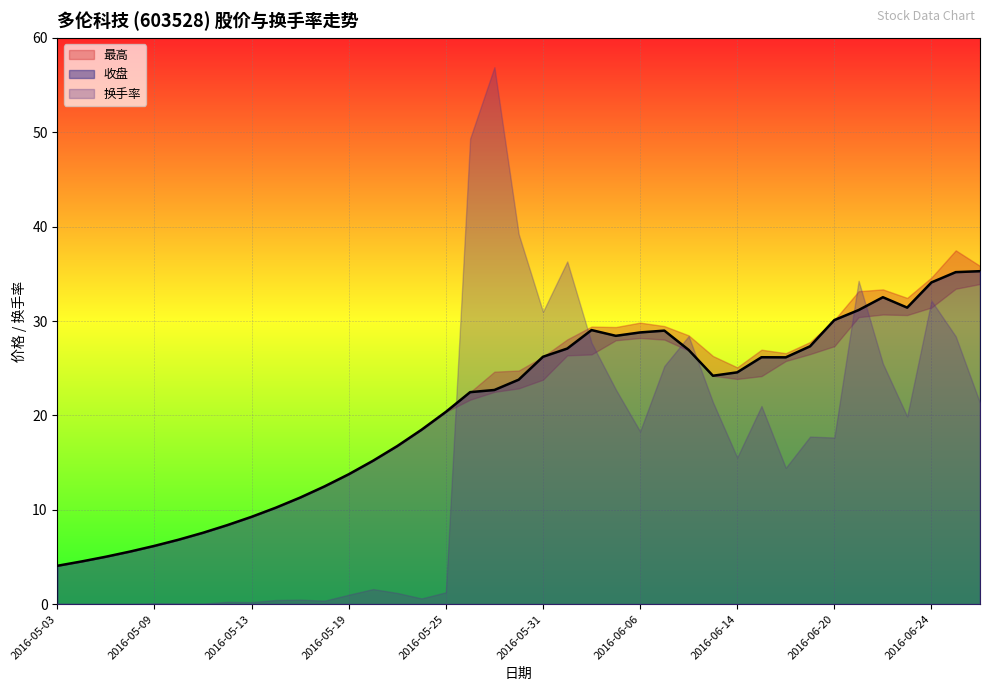

Which series changed the most between 2016-05-09 and 2016-05-10?

收盘